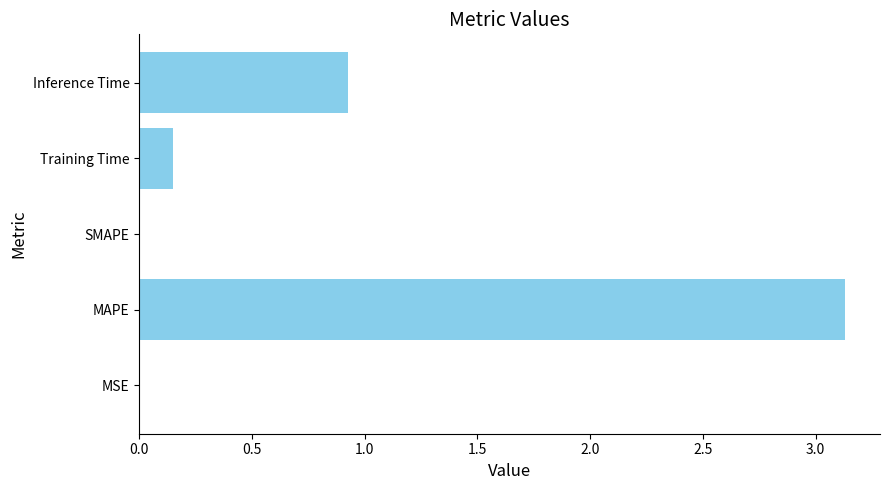

The chart shows a value of 0.5 at Inference Time. True or false?

False